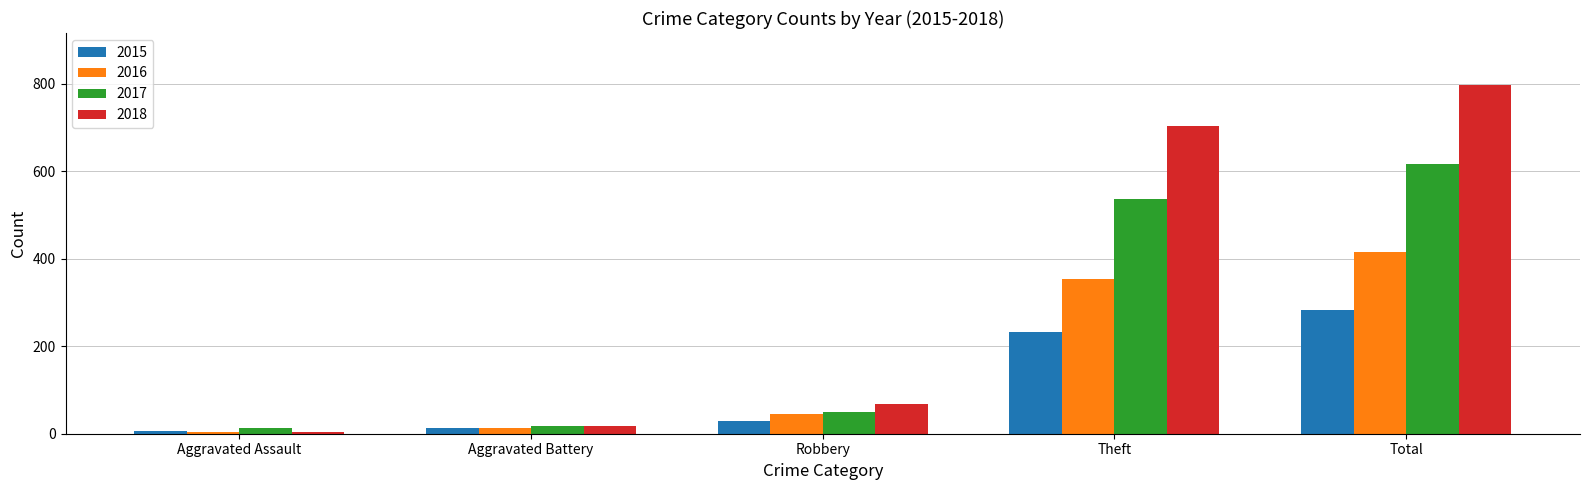

At which category does the chart reach its minimum across all series?

Aggravated Assault